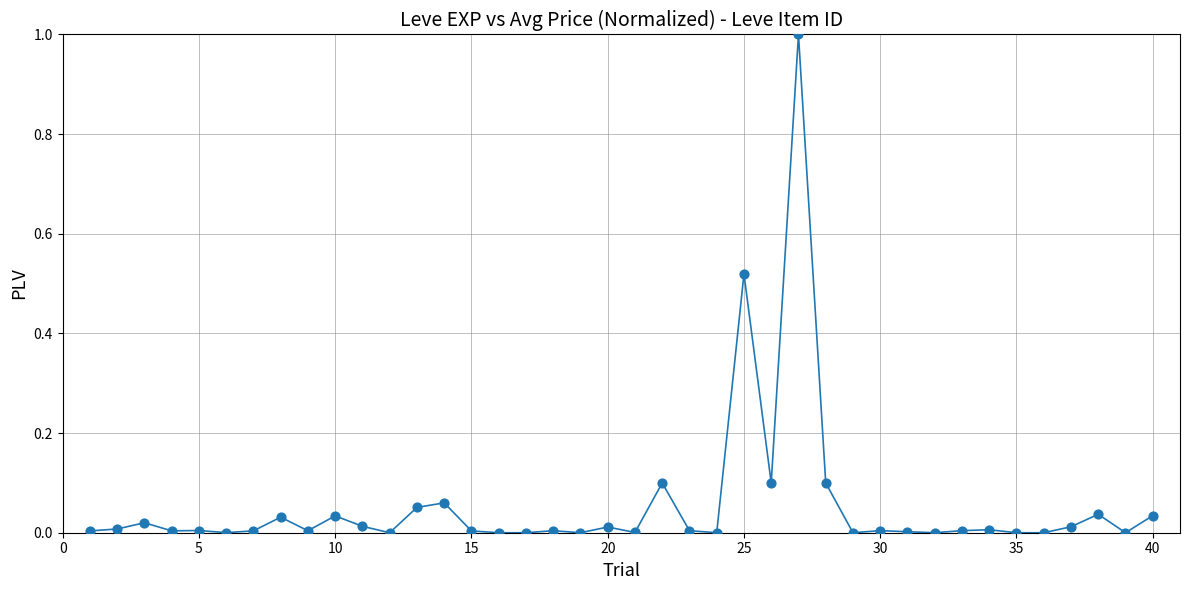

What is the maximum value shown in the chart?

1.0